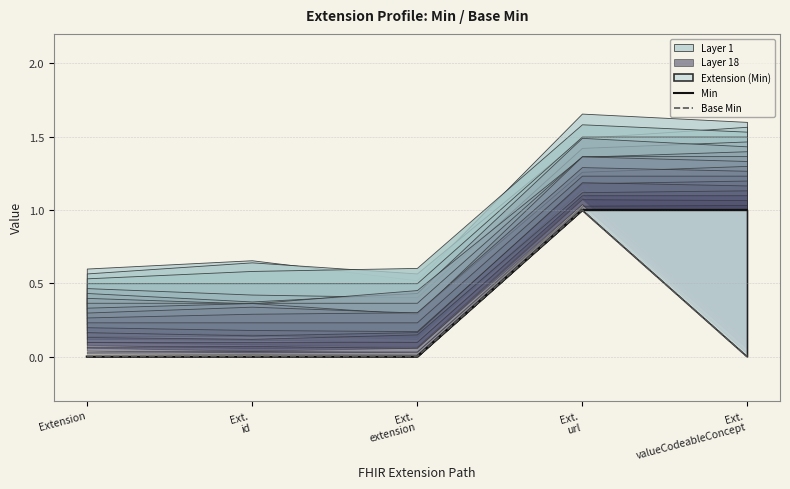

True or false: Base Min has more than 1 points higher than both neighbors.

False